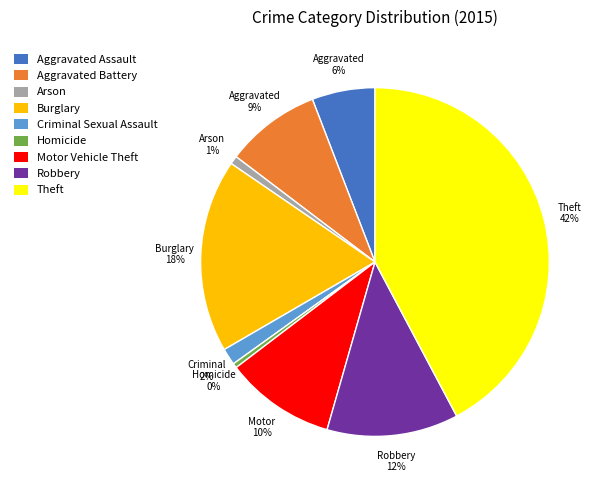

Is the sum of Arson and Theft greater than half?

No